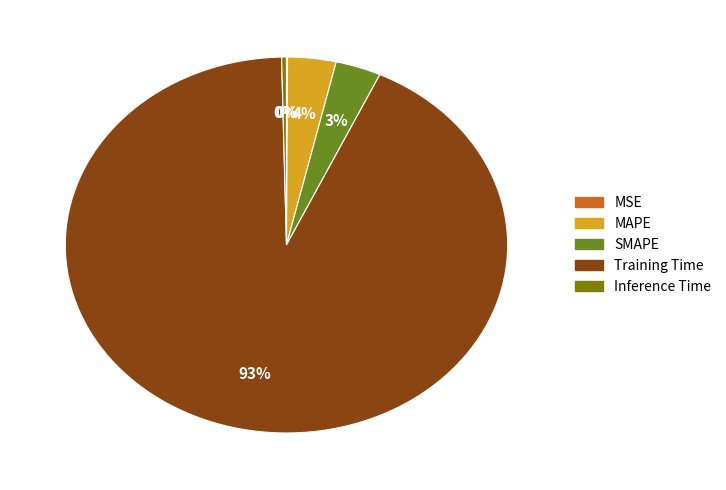

Is there any slice that represents more than half of the pie?

Yes